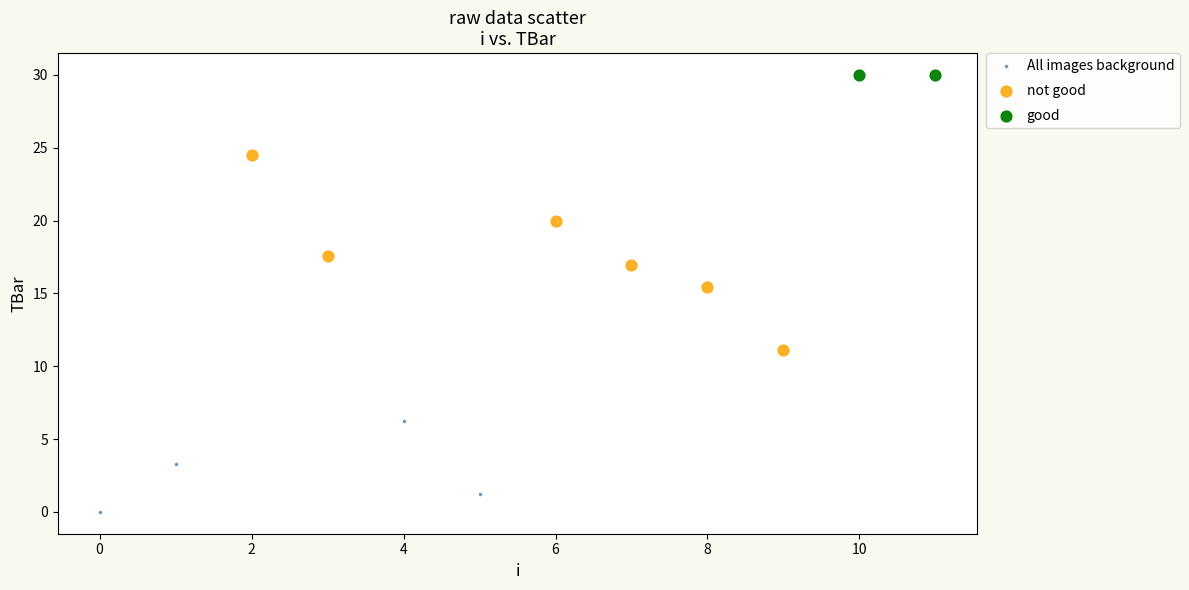

What are all the series names shown in the legend?

All images background, not good, good